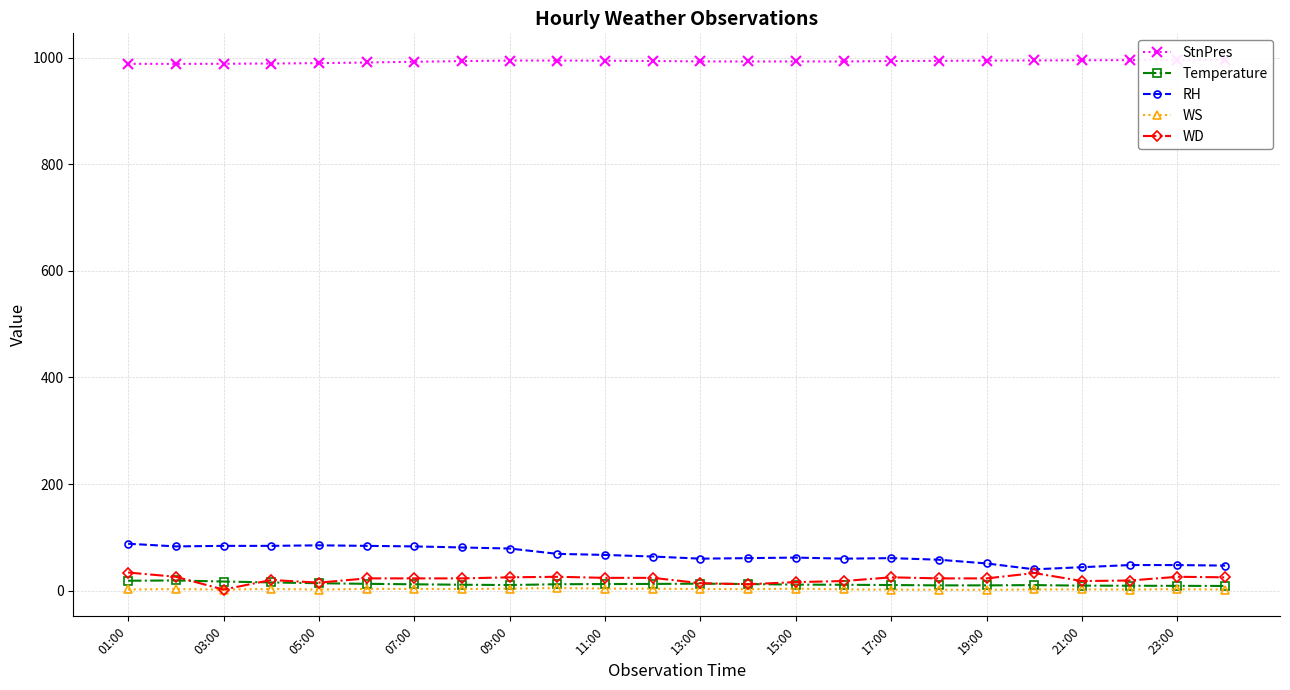

At which category is the sum across all series the highest?

01:00